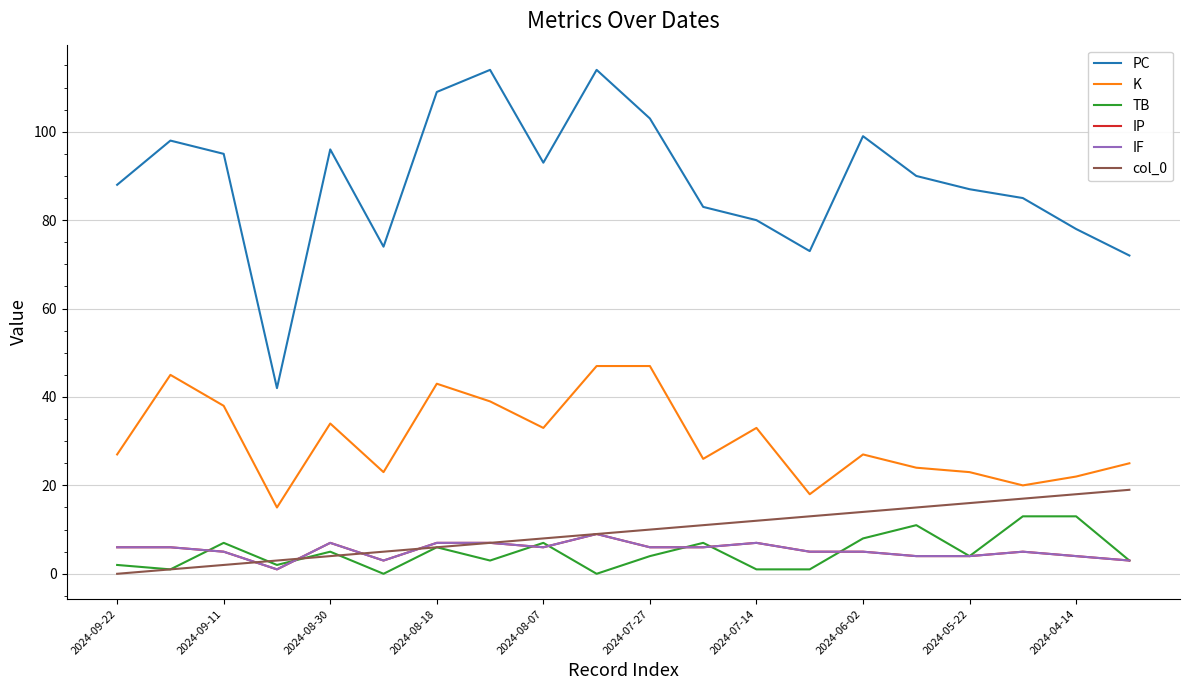

How many lines are shown in the chart?

6